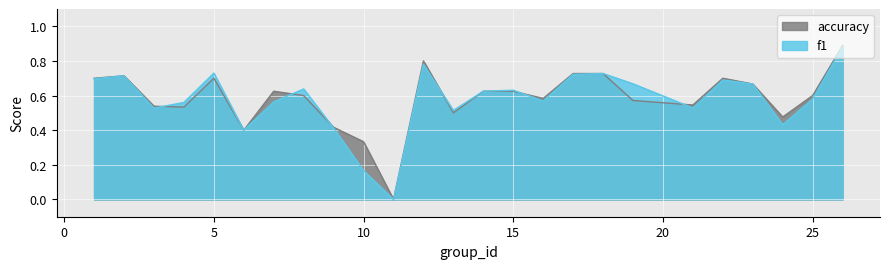

The value of accuracy at 17 is 0.7. True or false?

True